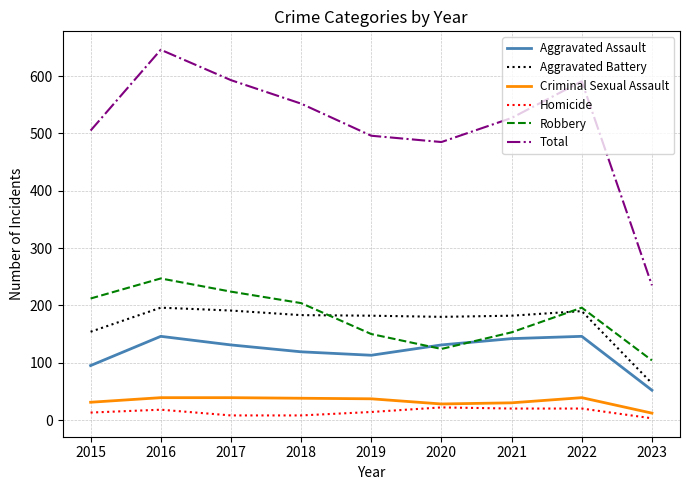

What is the average value of the Criminal Sexual Assault series?

33